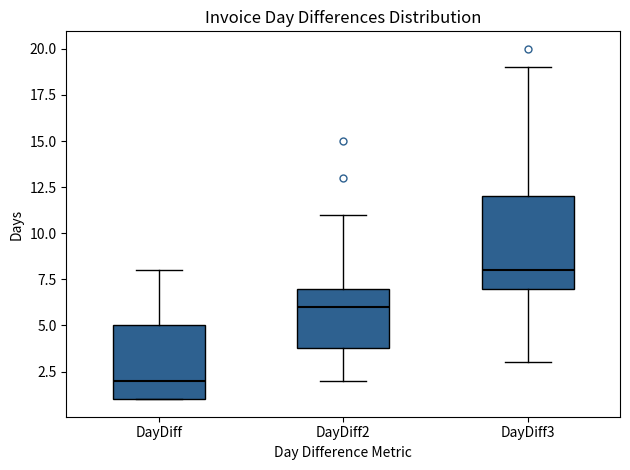

Comparing the boxes themselves (not the whiskers), which one is the tallest?

DayDiff3